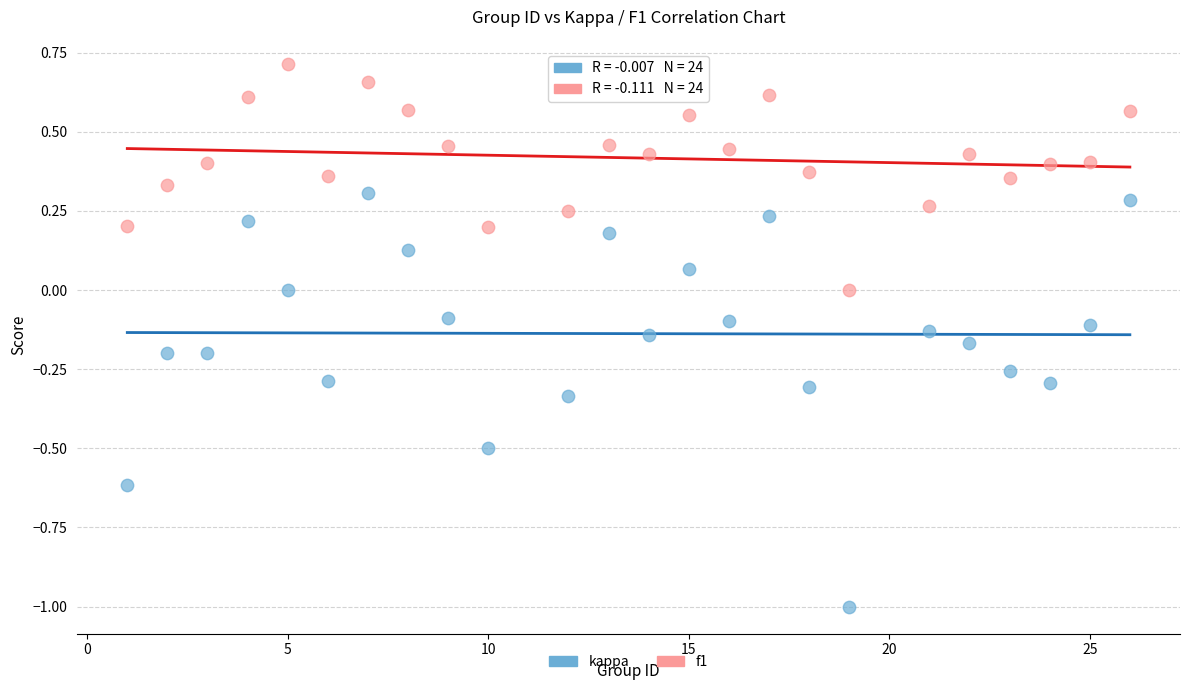

Which series has the widest spread of Y values?

kappa